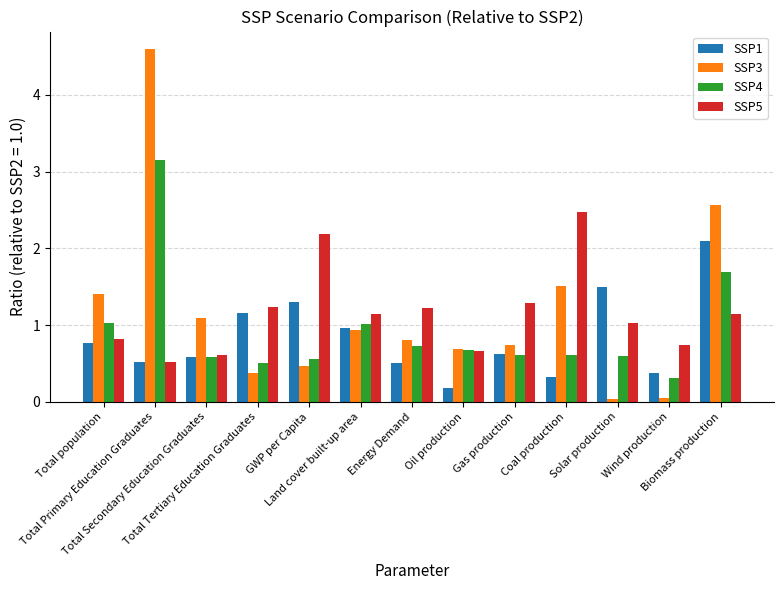

Which series has the widest spread of values?

SSP3